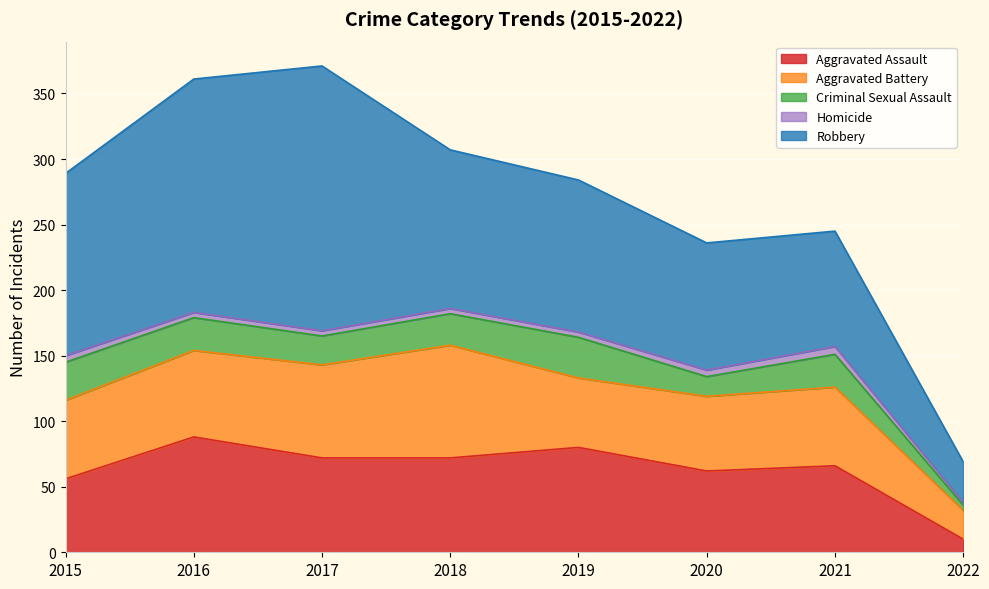

In Criminal Sexual Assault, how many points are higher than both neighbors (excluding endpoints)?

2